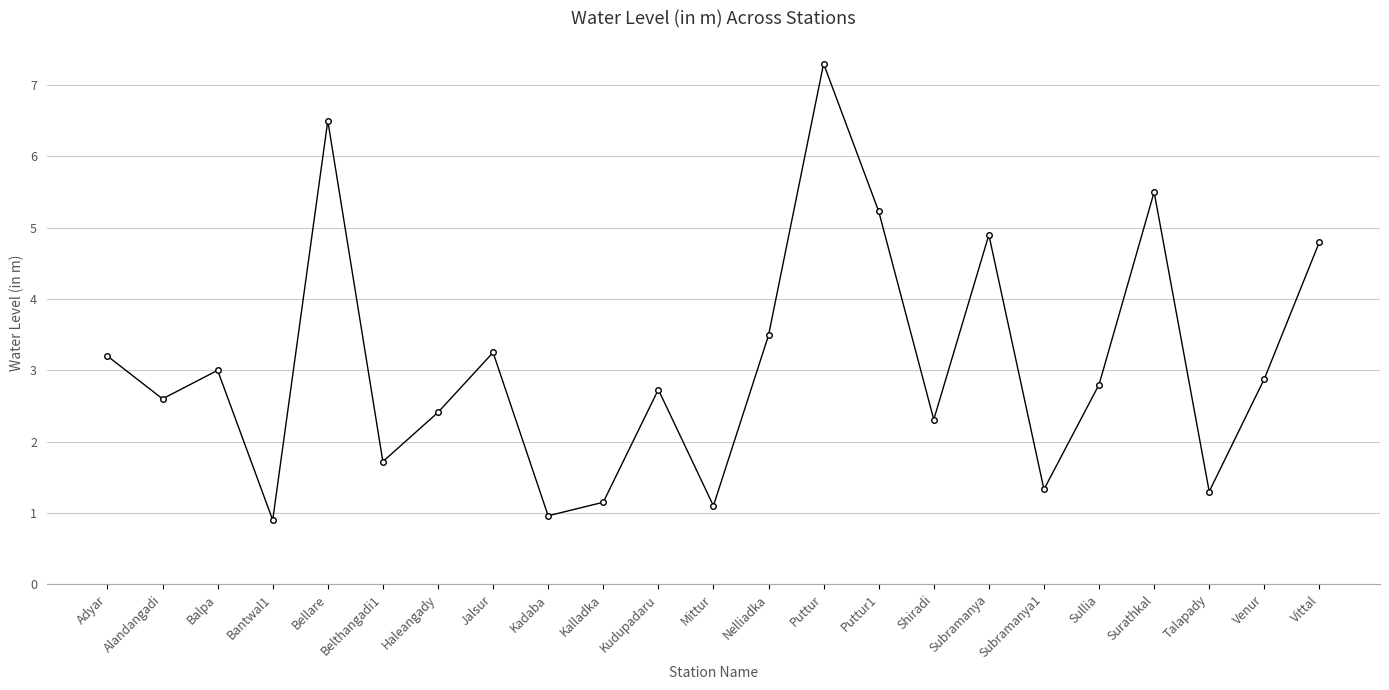

How many categories are shown in the chart?

23